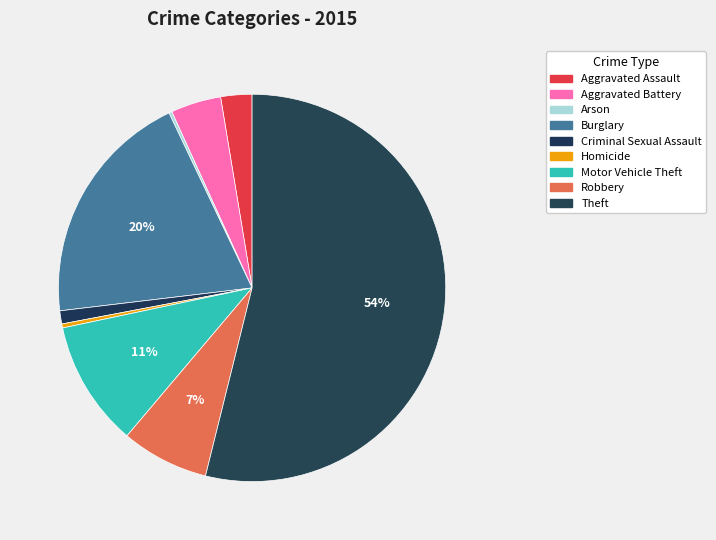

What is the change in value from Aggravated Assault to Burglary?

+205